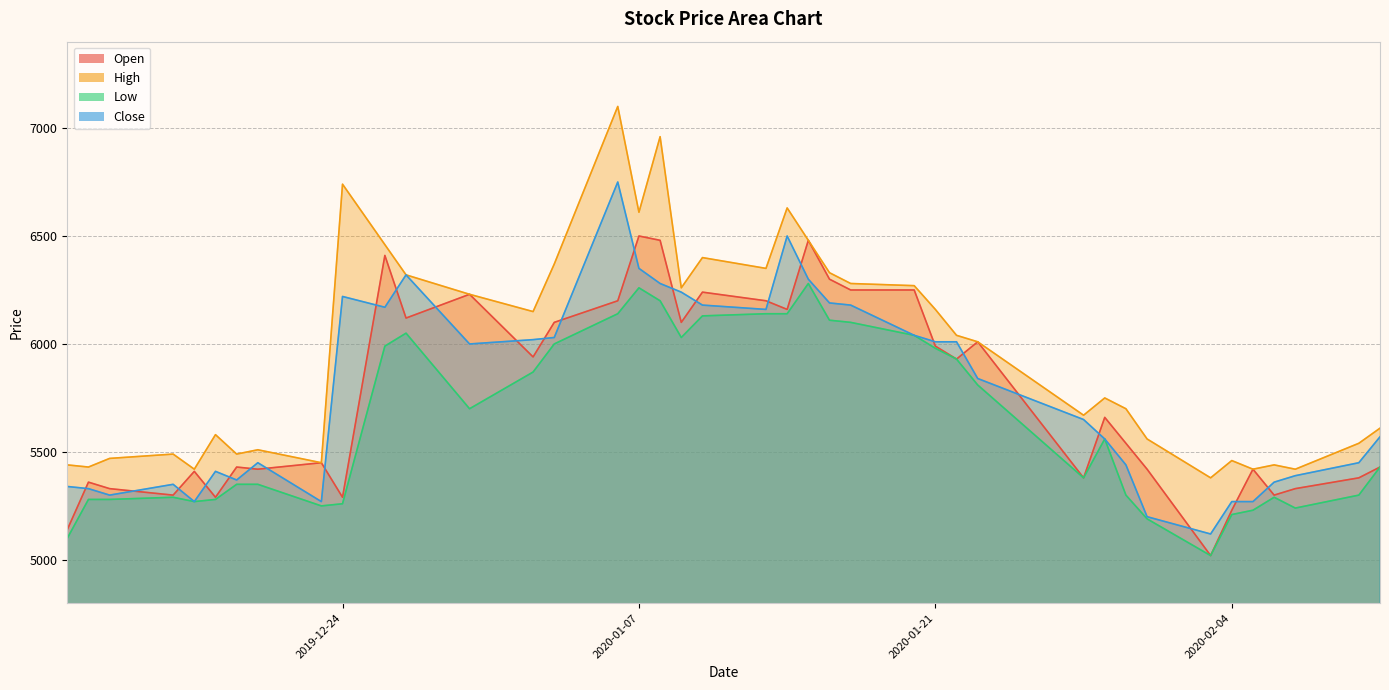

What is the approximate value of Close at 2020-01-21?

6010